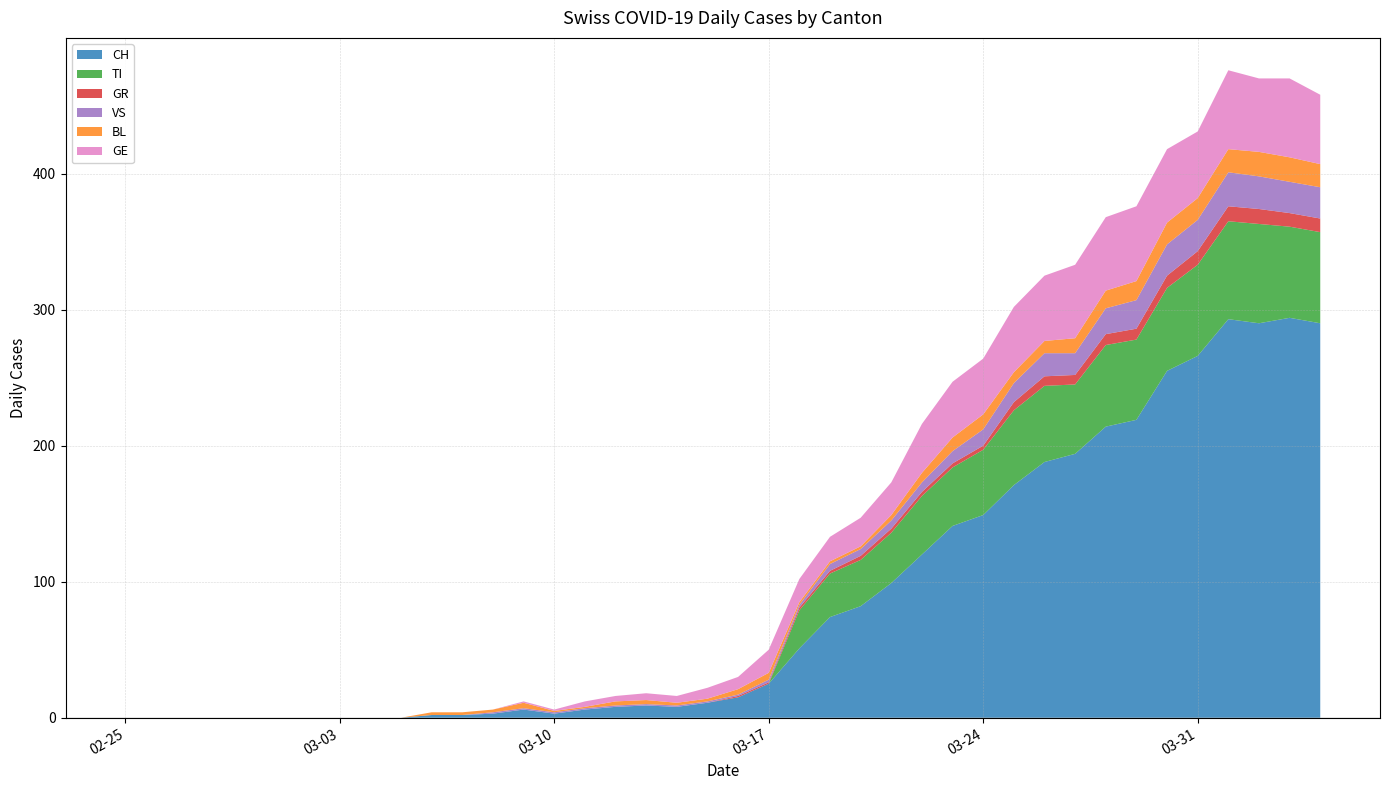

Reading left to right, extract all data points from this chart.

CH: 0=0	1=0	2=0	3=0	4=0	5=0	6=0	7=0	8=0	9=0	10=2	11=2	12=3	13=6	14=3	15=6	16=8	17=9	18=8	19=11	20=15	21=25	22=51	23=74	24=82	25=99	26=120	27=141	28=149	29=171	30=188	31=194	32=214	33=219	34=255	35=266	36=293	37=290	38=294	39=290
TI: 0=0	1=0	2=0	3=0	4=0	5=0	6=0	7=0	8=0	9=0	10=0	11=0	12=0	13=0	14=0	15=0	16=0	17=0	18=0	19=0	20=0	21=0	22=28	23=32	24=34	25=37	26=43	27=43	28=48	29=55	30=56	31=51	32=60	33=59	34=61	35=67	36=72	37=73	38=67	39=67
GR: 0=0	1=0	2=0	3=0	4=0	5=0	6=0	7=0	8=0	9=0	10=0	11=0	12=0	13=0	14=0	15=0	16=0	17=0	18=0	19=0	20=1	21=1	22=2	23=2	24=3	25=3	26=3	27=3	28=3	29=6	30=7	31=7	32=8	33=8	34=9	35=10	36=11	37=11	38=10	39=10
VS: 0=0	1=0	2=0	3=0	4=0	5=0	6=0	7=0	8=0	9=0	10=0	11=0	12=1	13=1	14=1	15=1	16=1	17=1	18=1	19=1	20=1	21=2	22=2	23=5	24=5	25=6	26=7	27=9	28=12	29=14	30=17	31=16	32=19	33=21	34=23	35=23	36=25	37=24	38=23	39=23
BL: 0=0	1=0	2=0	3=0	4=0	5=0	6=0	7=0	8=0	9=0	10=2	11=2	12=2	13=4	14=1	15=1	16=3	17=3	18=2	19=2	20=4	21=5	22=2	23=2	24=2	25=4	26=7	27=10	28=11	29=8	30=9	31=11	32=13	33=14	34=16	35=16	36=17	37=18	38=18	39=17
GE: 0=0	1=0	2=0	3=0	4=0	5=0	6=0	7=0	8=0	9=0	10=0	11=0	12=0	13=1	14=1	15=4	16=4	17=5	18=5	19=8	20=9	21=17	22=17	23=18	24=21	25=24	26=36	27=41	28=41	29=48	30=48	31=54	32=54	33=55	34=54	35=49	36=58	37=54	38=58	39=51